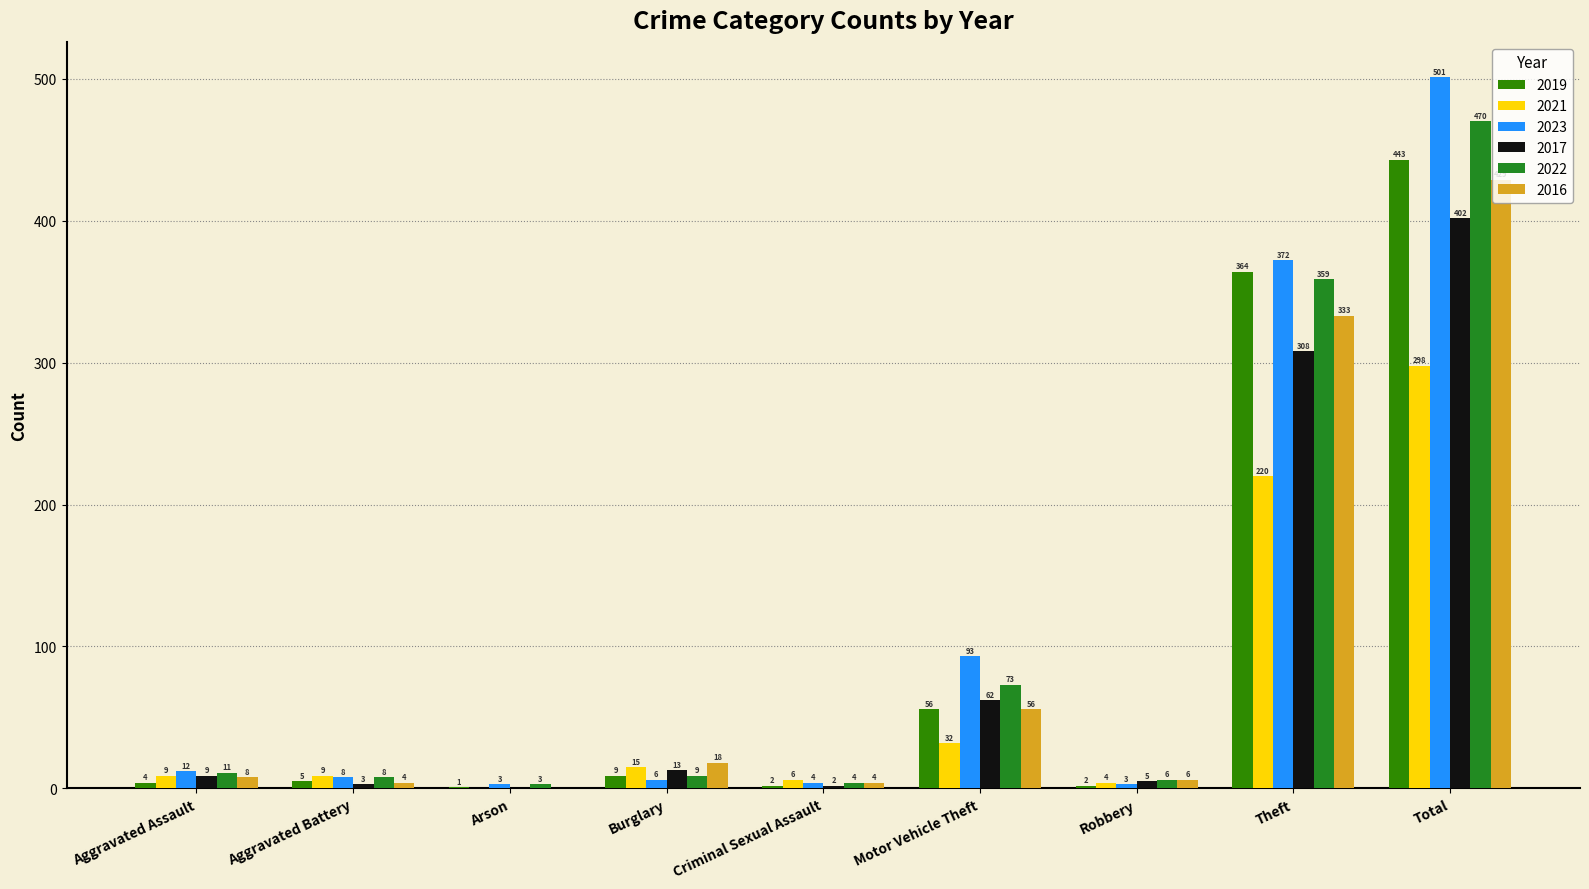

Where does the 2021 series first go above 9?

Burglary